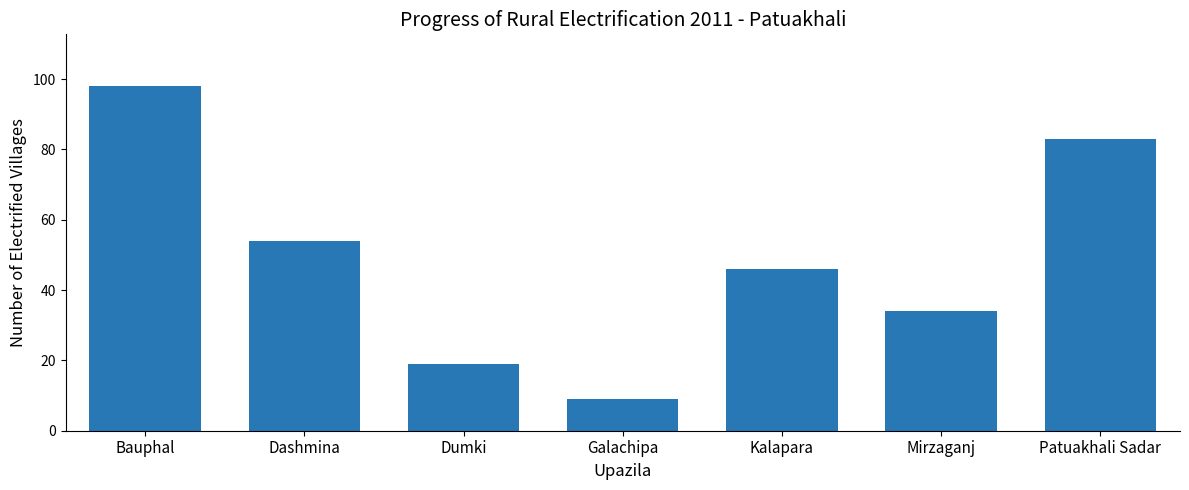

Count the number of categories in the chart.

7